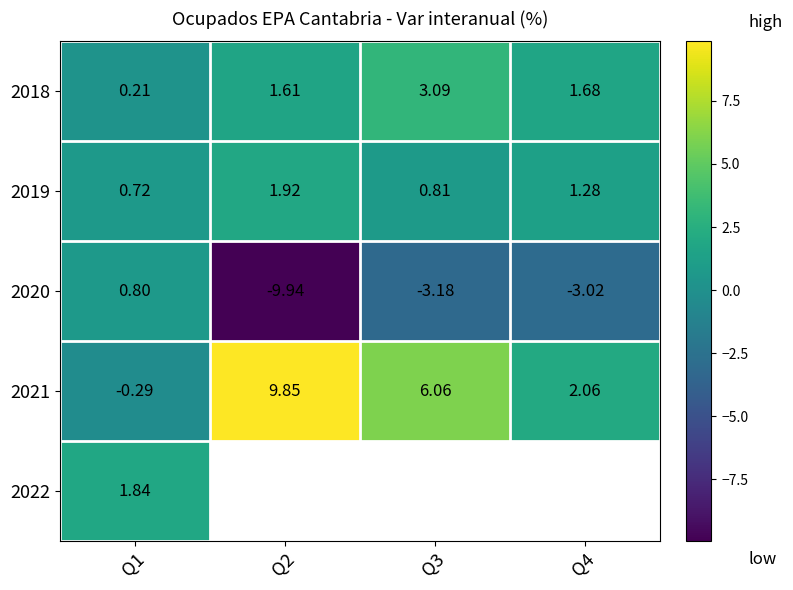

How many distinct data groups are displayed?

5